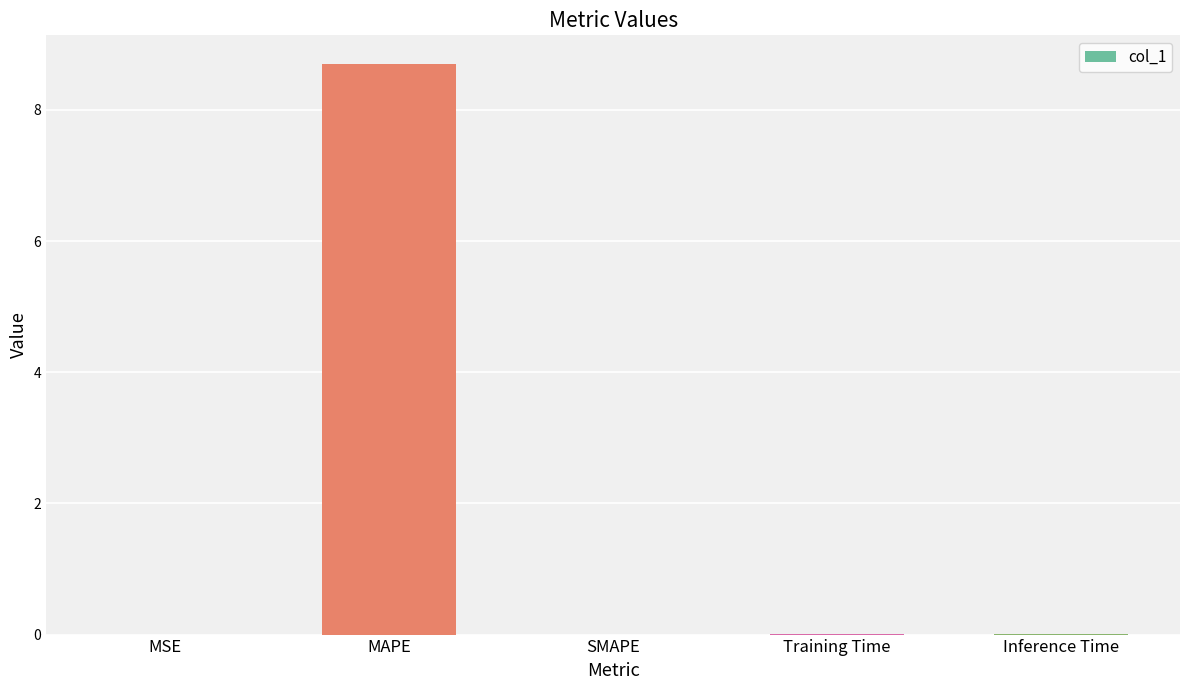

How many distinct data groups are displayed?

1